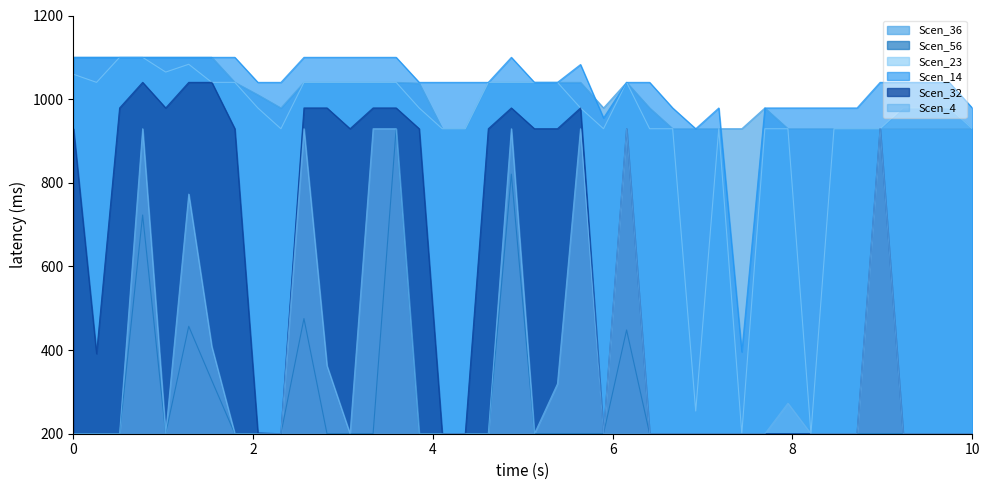

True or false: Scen_32 has a value of 1536.1 at 0.

False